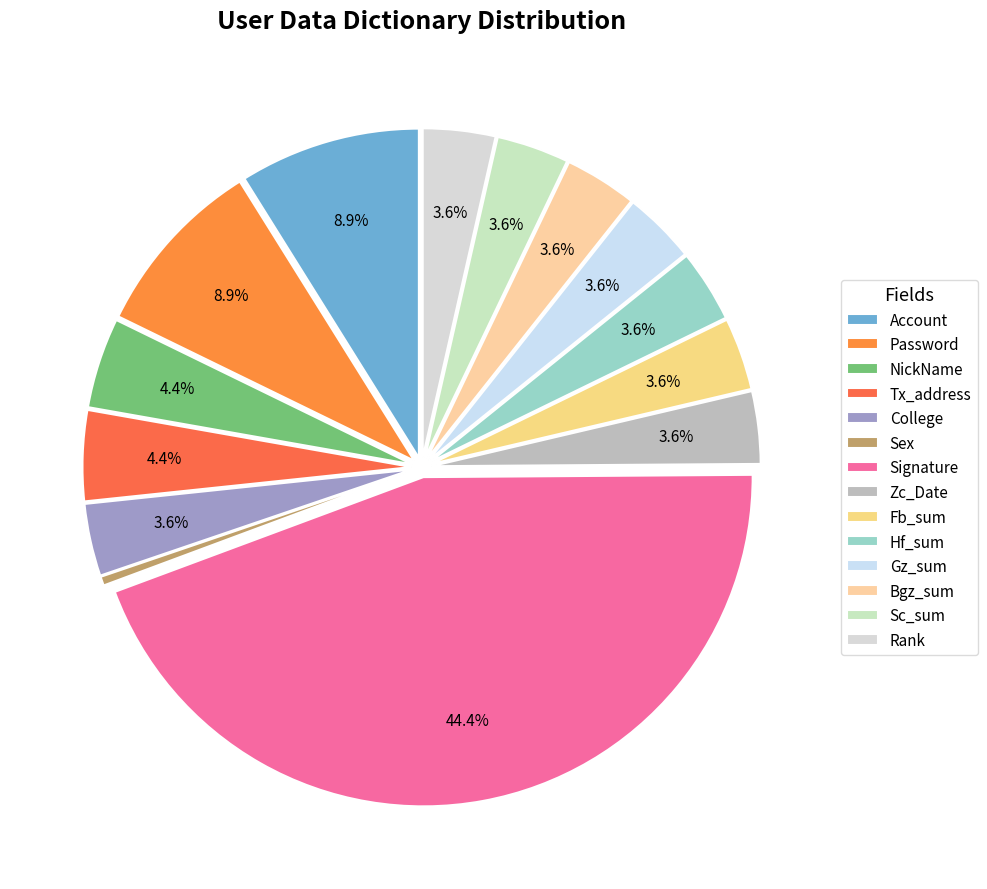

What is the ratio of the value at Signature to the value at NickName?

10.0